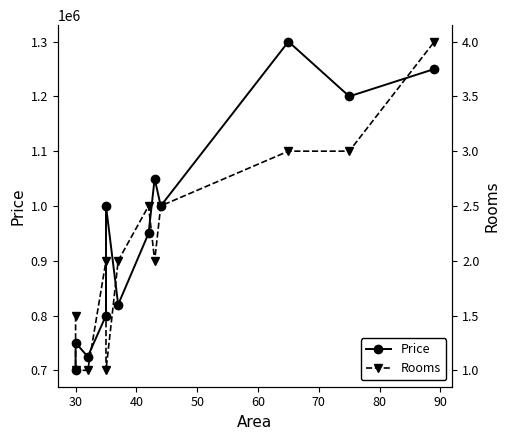

How many distinct data groups are displayed?

2